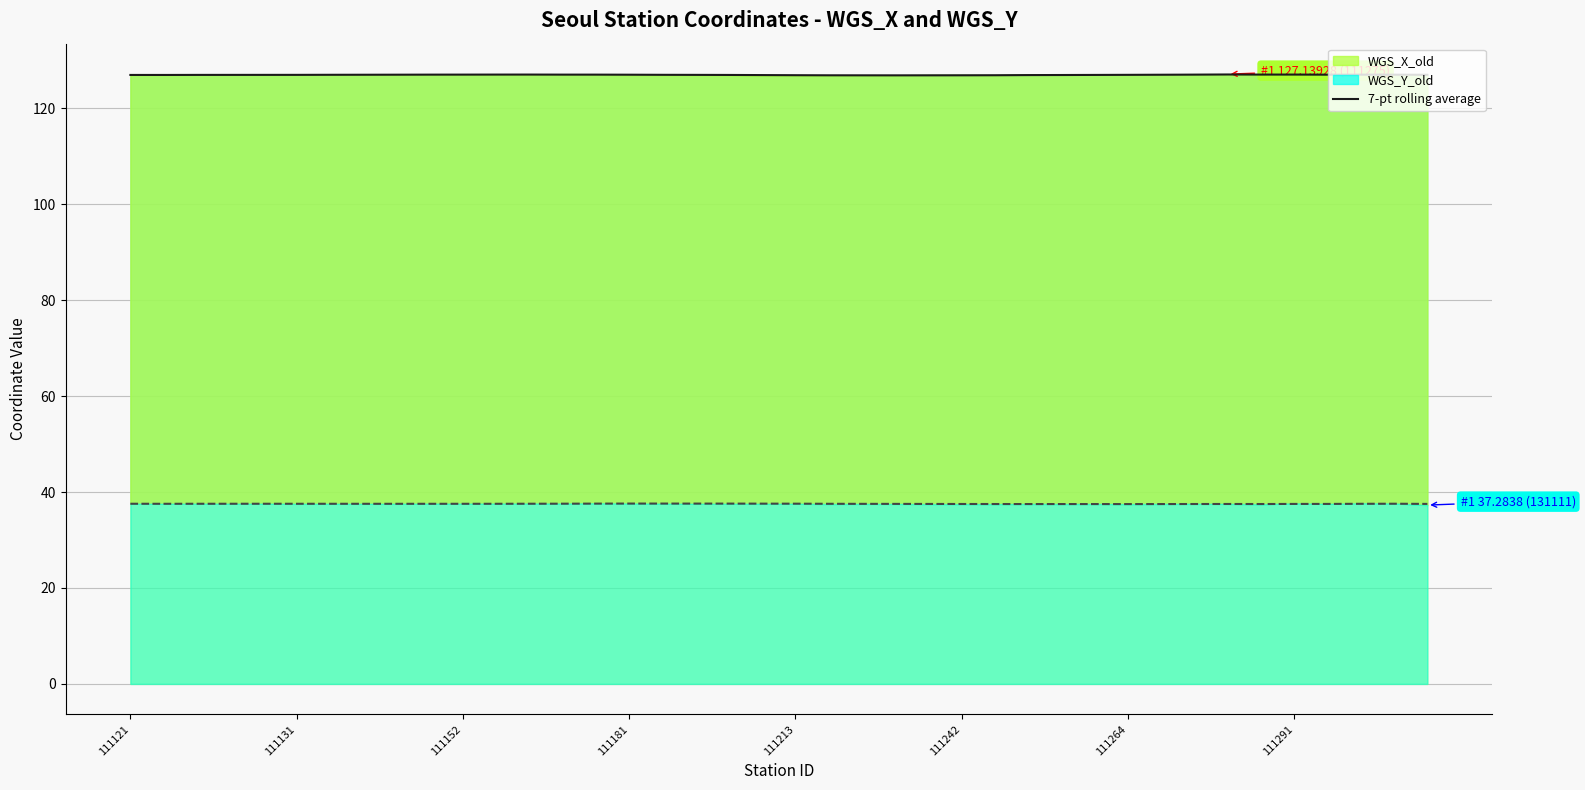

The 7-pt rolling avg (X) series shows 197.7 at 13. True or false?

False